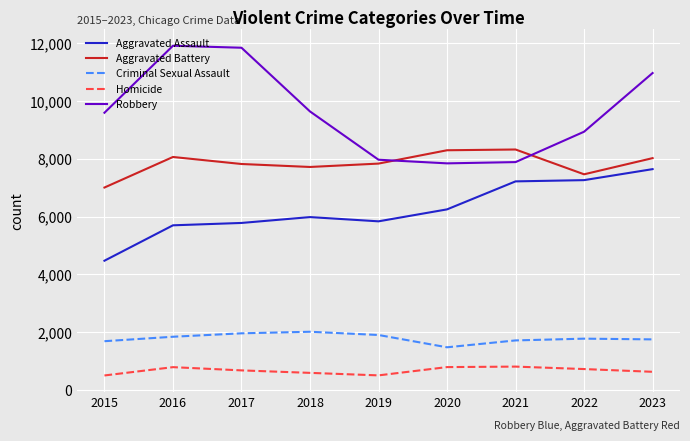

What is the greatest value displayed?

11917